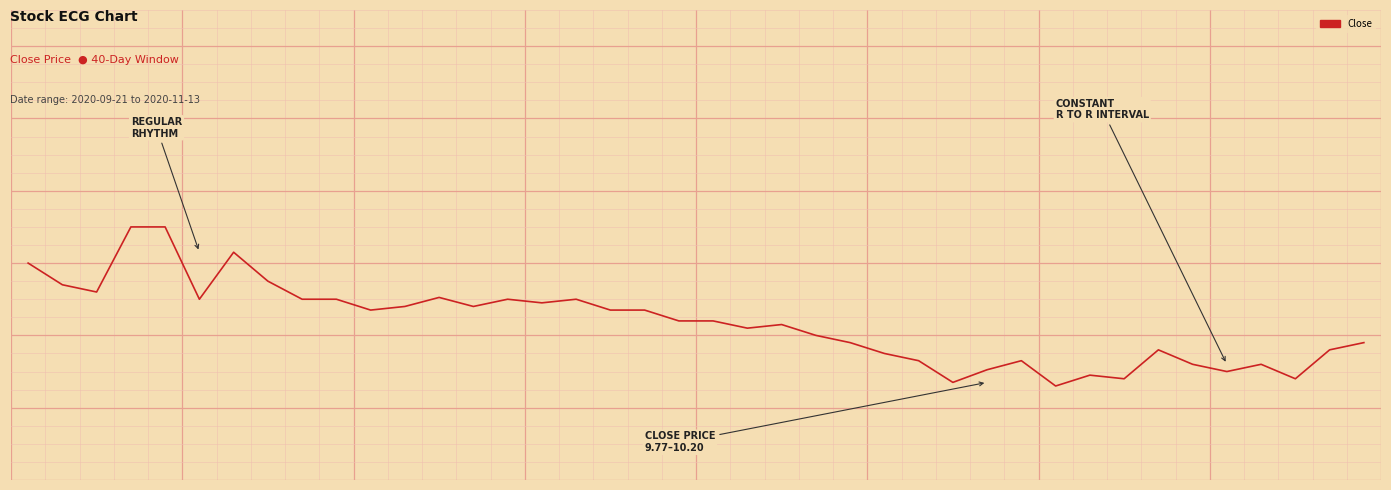

Is this an area chart (filled region under the line)?

No